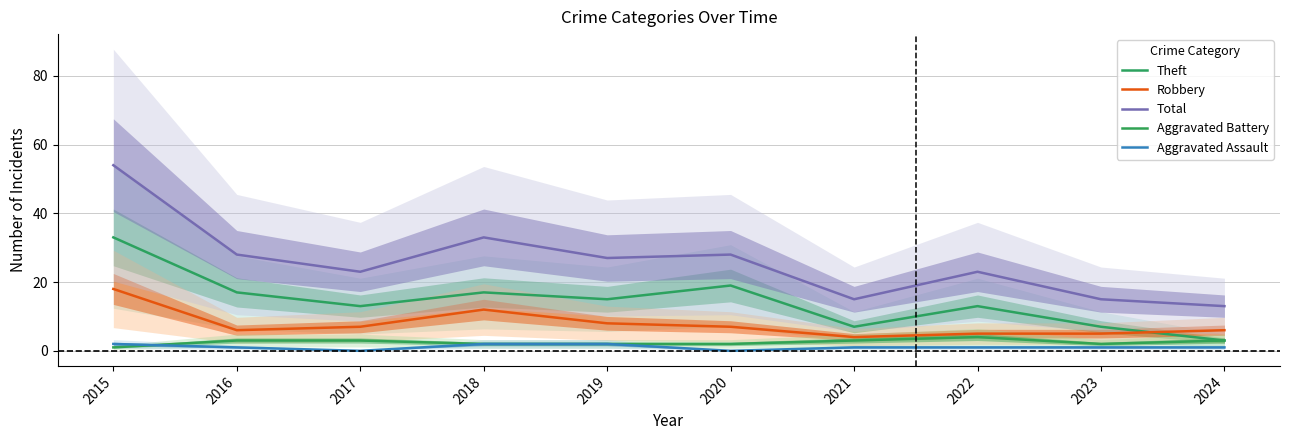

List the labels in order of Robbery value, largest first.

2015, 2018, 2019, 2017, 2020, 2016, 2024, 2022, 2023, 2021